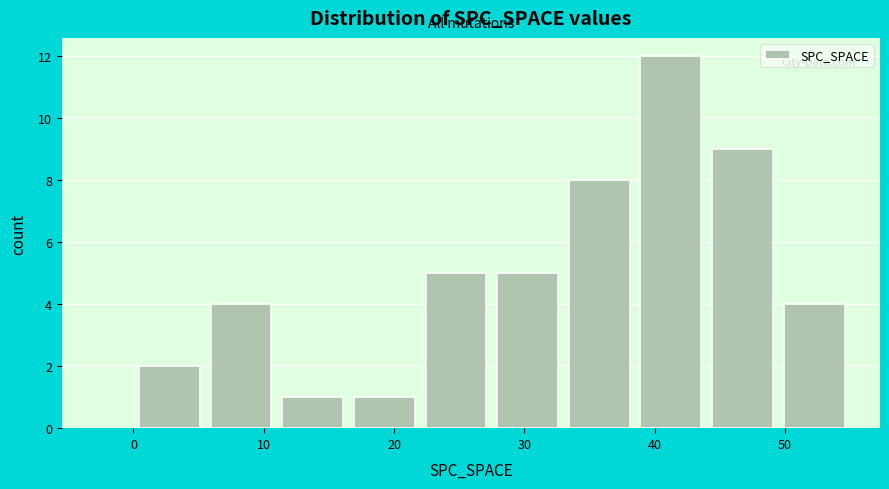

What is the height of the bar covering 5.5 to 11.0 on the x-axis? Neither the bar edges nor the heights are printed on the chart, so give them approximately, as read against the axes.

4